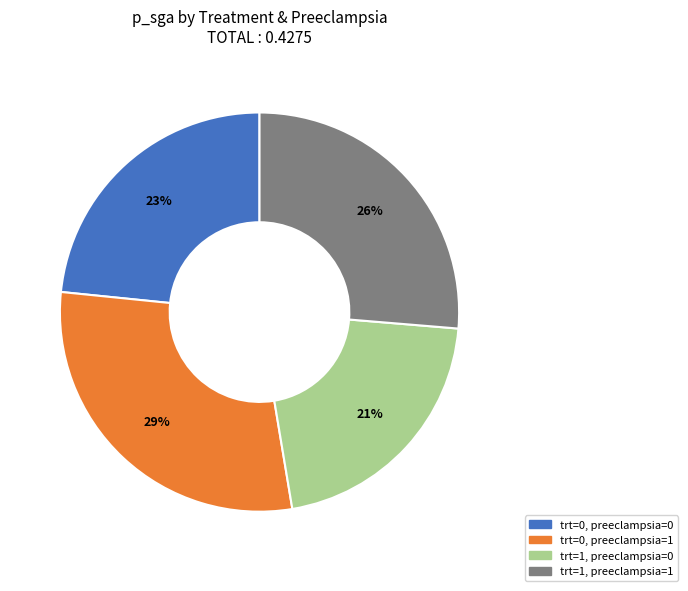

Do trt=0, preeclampsia=0 and trt=1, preeclampsia=0 together represent more than half of the pie?

No